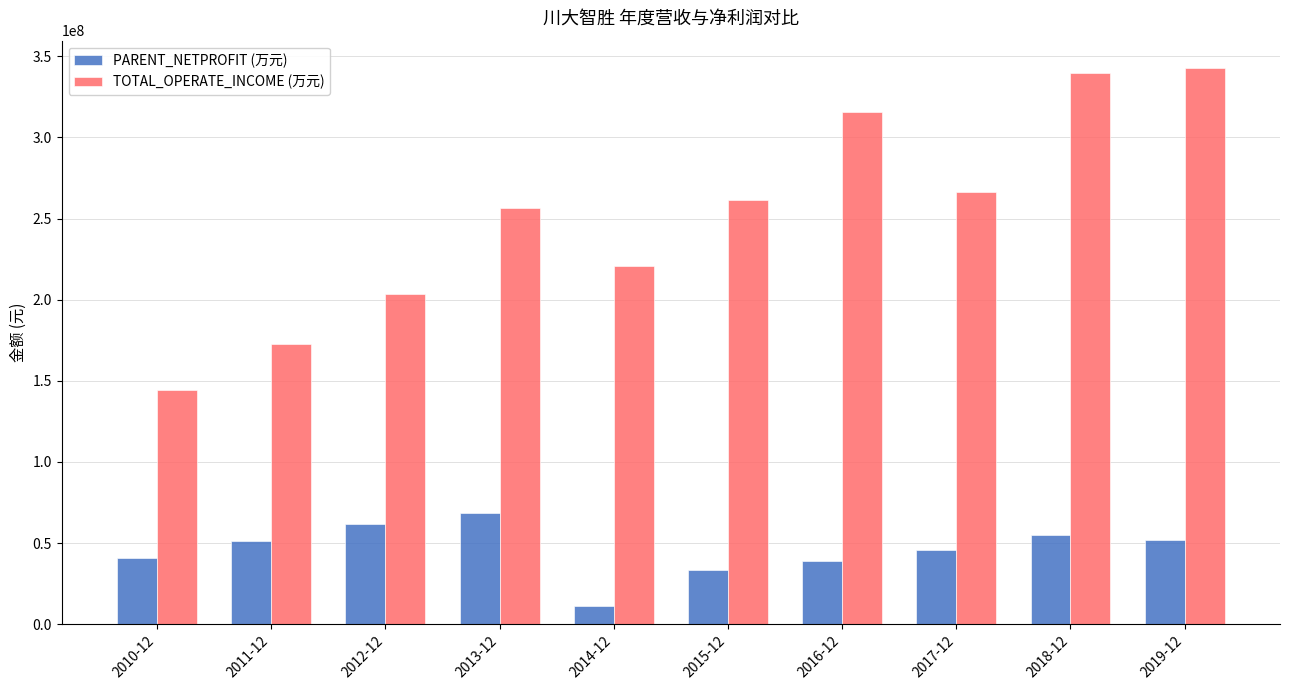

How many bars are there in total?

20